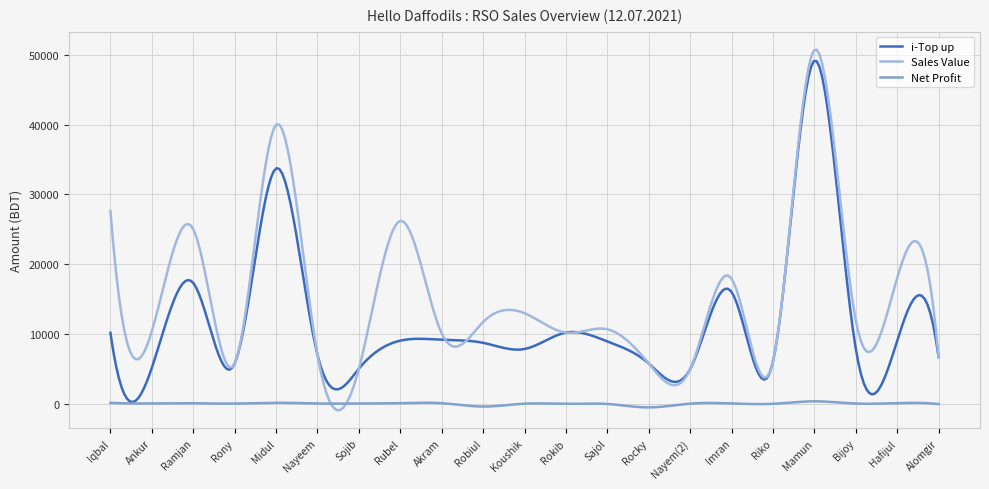

What is the maximum value for i-Top up?

49128.1